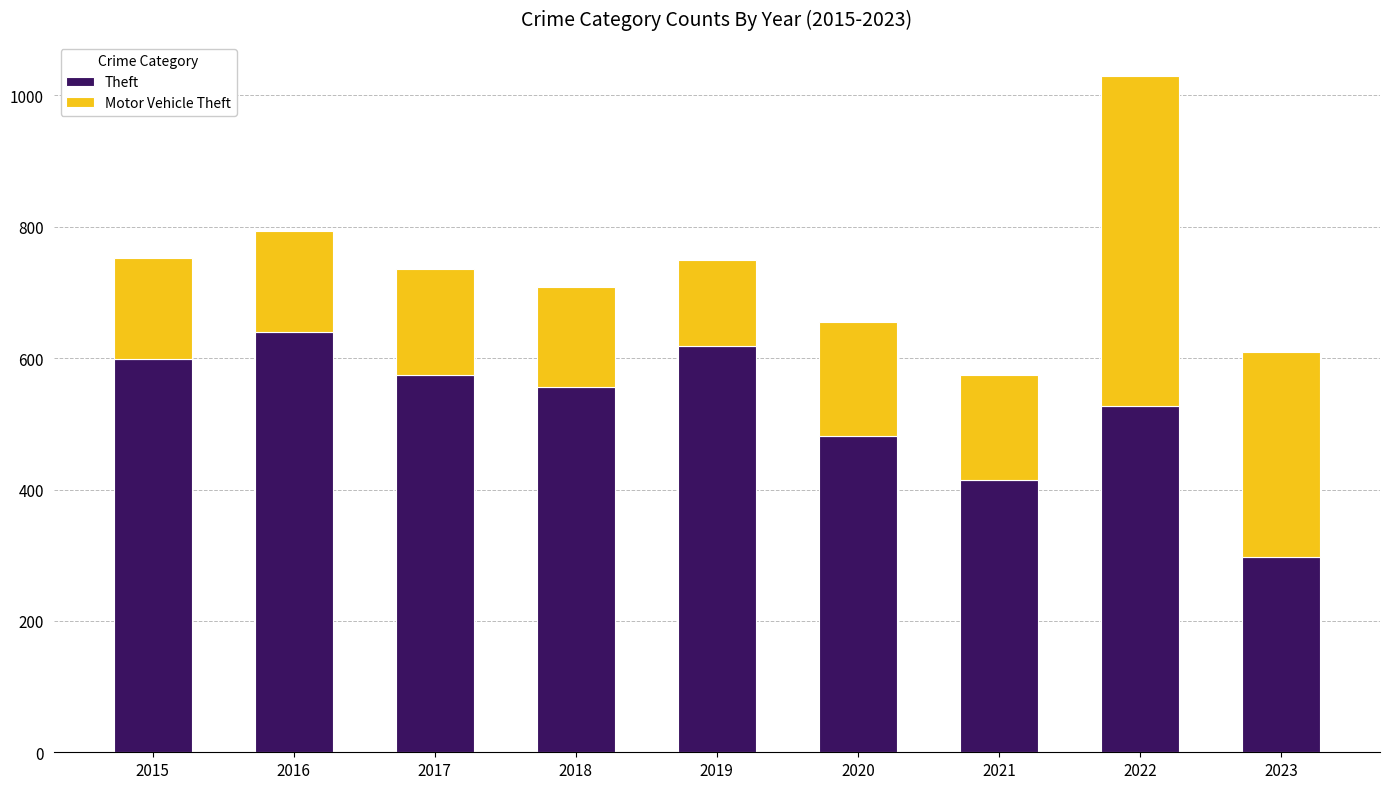

What is the value of the Theft bar at the 9th from the left?

297